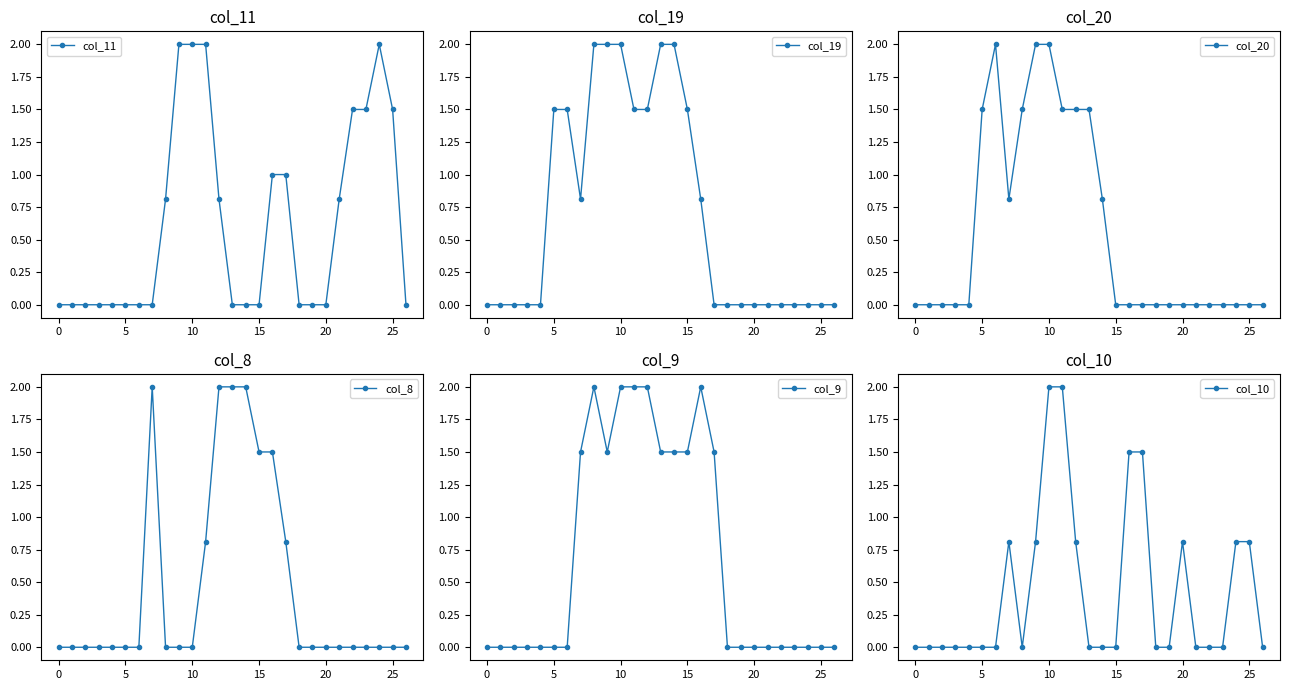

Rank the series by their maximum value, from lowest to highest.

col_11, col_19, col_20, col_8, col_9, col_10